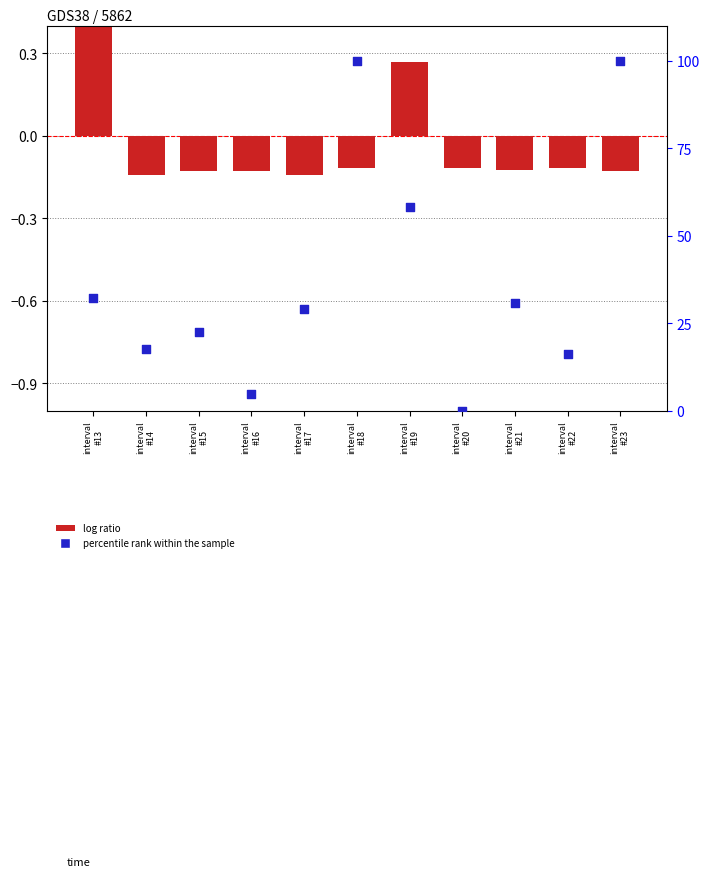

Which series has the largest total across all categories?

percentile rank within the sample